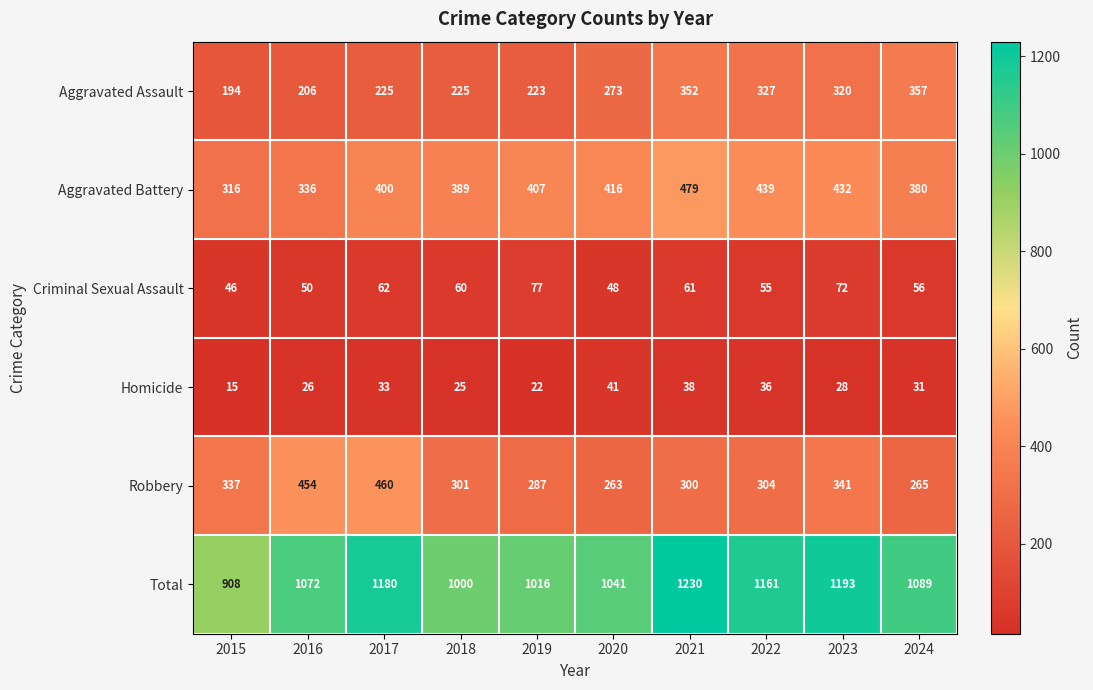

Which category has the lowest value in the Aggravated Battery series?

2015